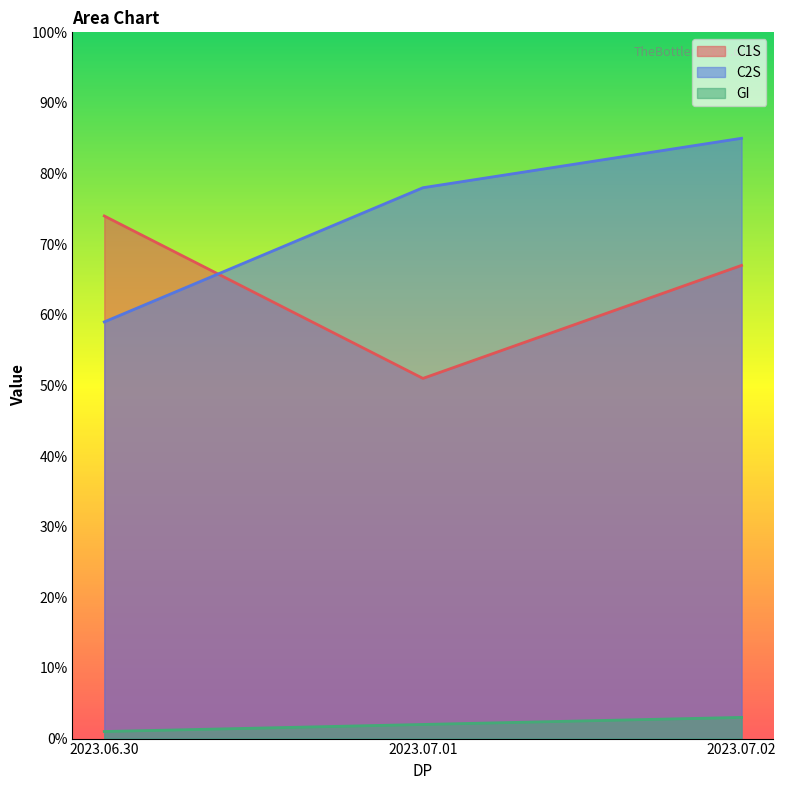

Which category has the highest value in the GI series?

2023.07.02